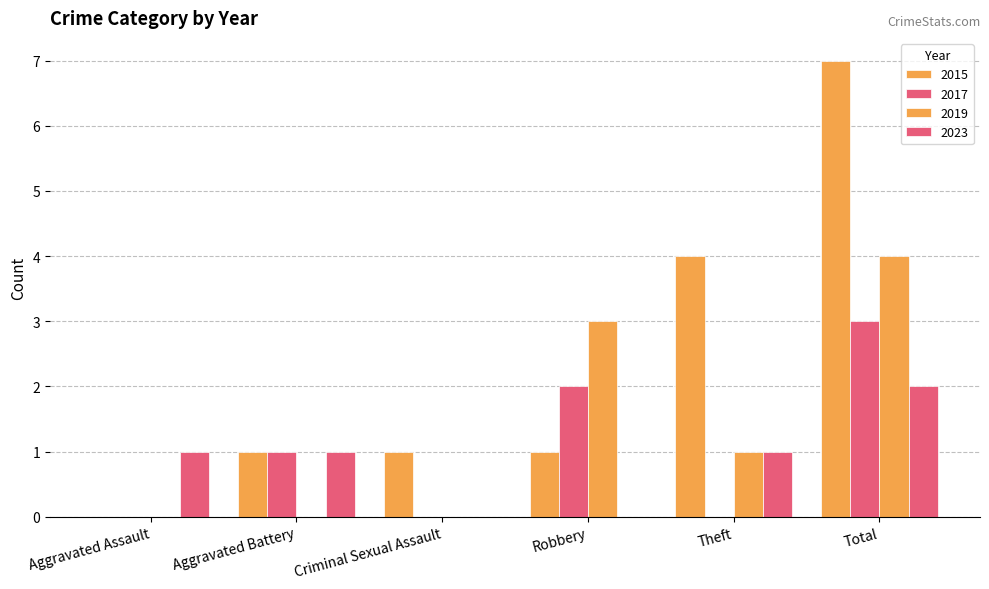

How many distinct data groups are displayed?

4